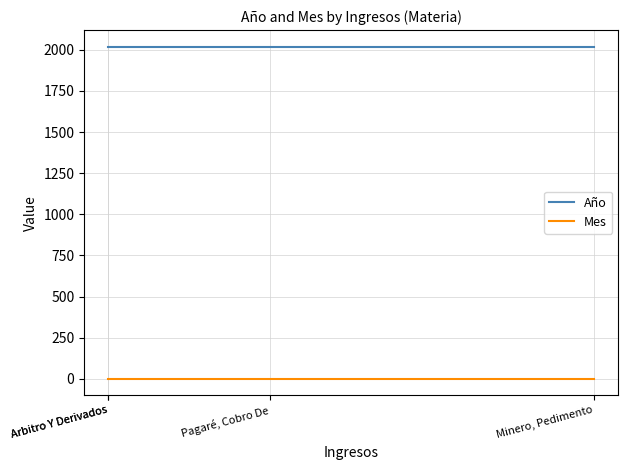

What is the spread (max minus min) of values at Arbitro Y Derivados?

2018